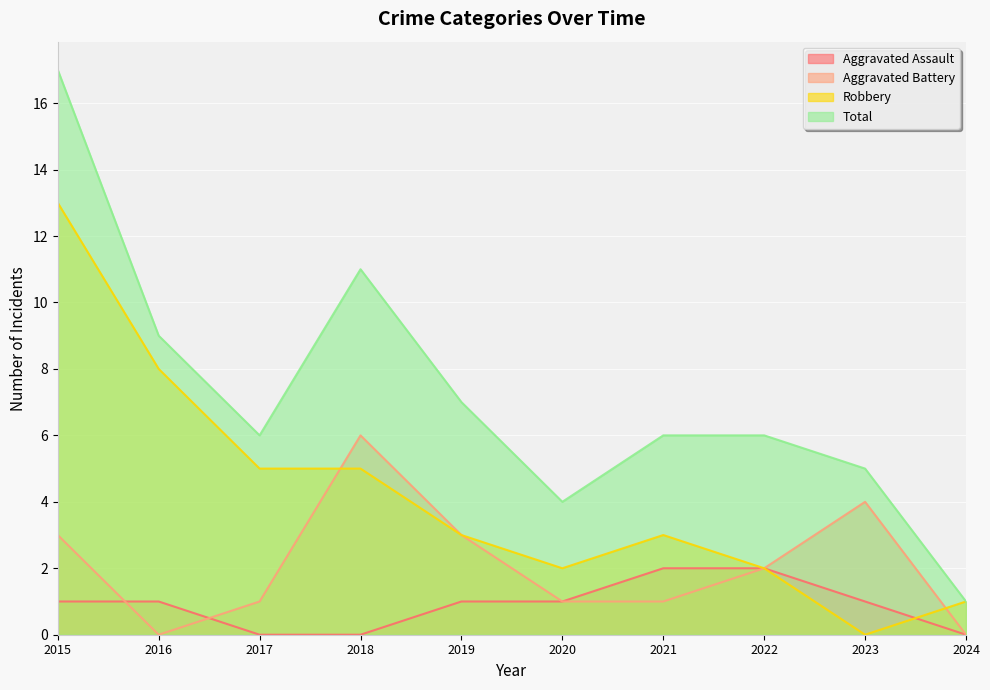

How many lines are shown in the chart?

4